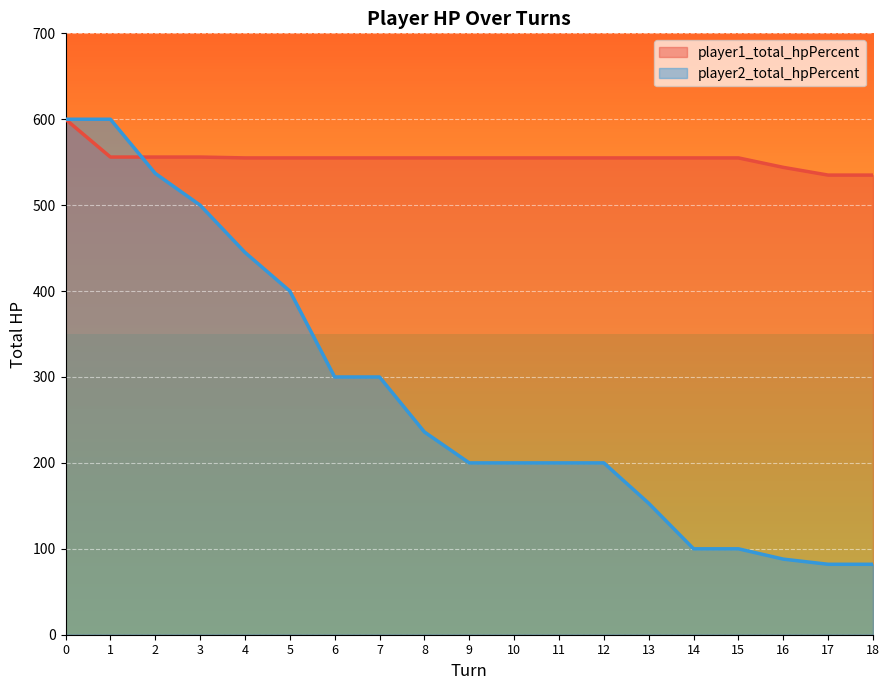

Between 10 and 16, which series saw the biggest shift?

player2_total_hpPercent